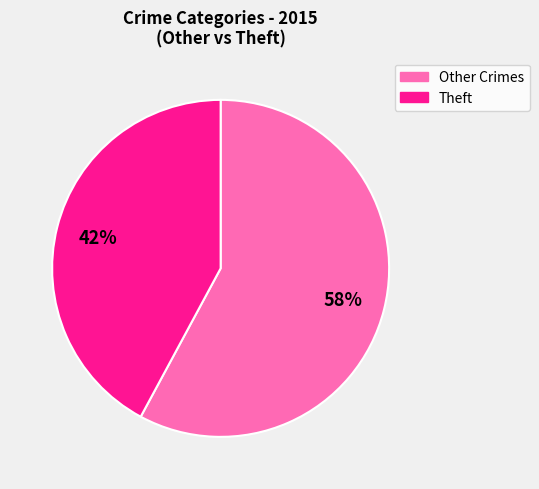

Rank the categories by value from lowest to highest.

Theft, Other Crimes